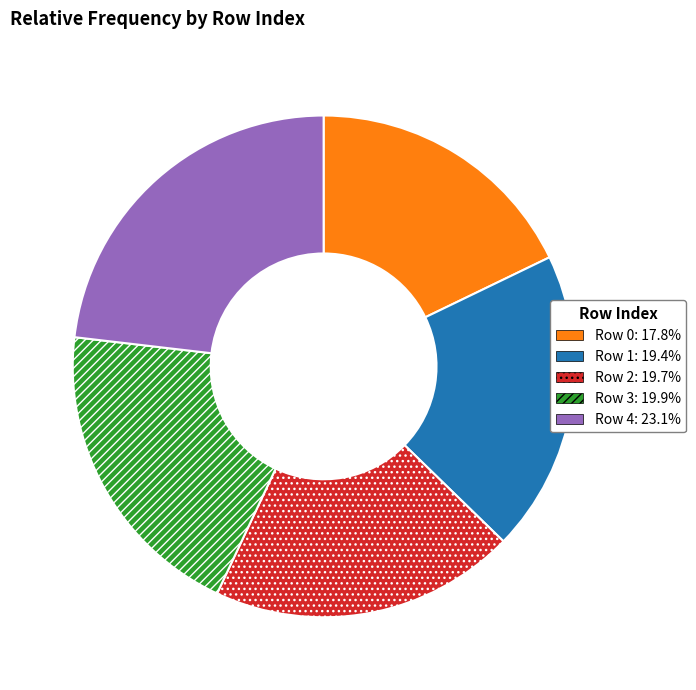

Is there any slice that represents more than half of the pie?

No